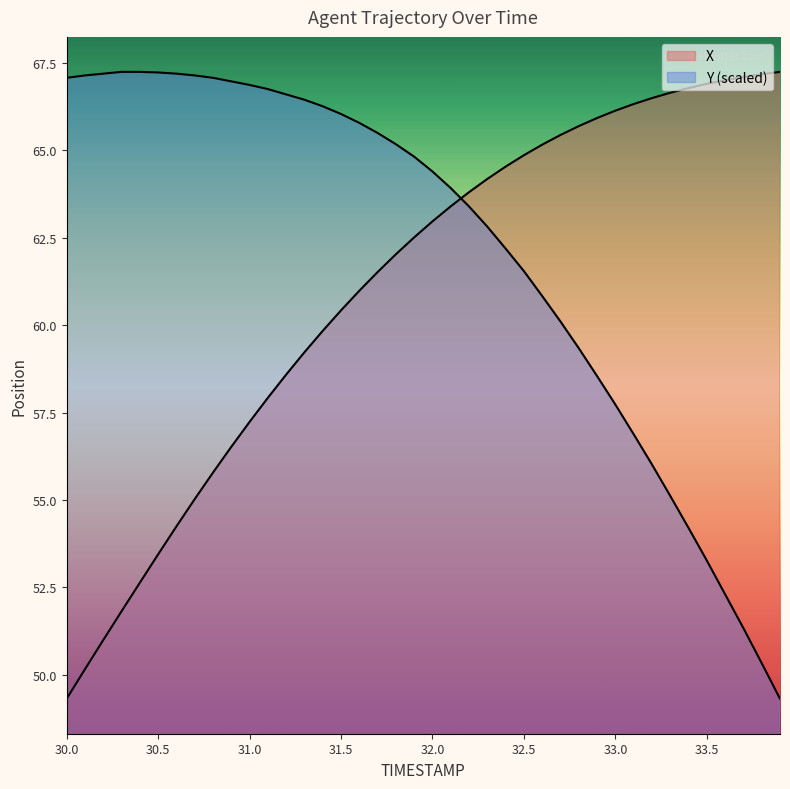

Does the chart have visible grid lines?

No